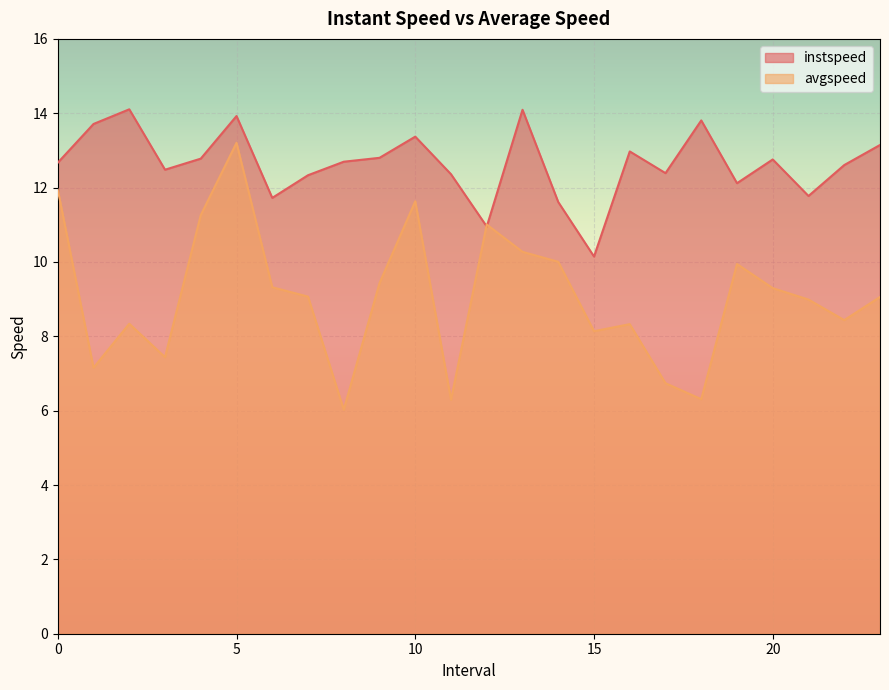

Reading right to left, list all the values displayed in this chart.

instspeed: 23.0=13.1	22.0=12.6	21.0=11.8	20.0=12.8	19.0=12.1	18.0=13.8	17.0=12.4	16.0=13.0	15.0=10.1	14.0=11.6	13.0=14.1	12.0=11.0	11.0=12.4	10.0=13.4	9.0=12.8	8.0=12.7	7.0=12.3	6.0=11.7	5.0=13.9	4.0=12.8	3.0=12.5	2.0=14.1	1.0=13.7	0.0=12.7
avgspeed: 23.0=9.1	22.0=8.4	21.0=9.0	20.0=9.3	19.0=9.9	18.0=6.3	17.0=6.7	16.0=8.3	15.0=8.1	14.0=10.0	13.0=10.3	12.0=11.0	11.0=6.3	10.0=11.6	9.0=9.4	8.0=6.0	7.0=9.1	6.0=9.3	5.0=13.2	4.0=11.3	3.0=7.4	2.0=8.3	1.0=7.2	0.0=11.9